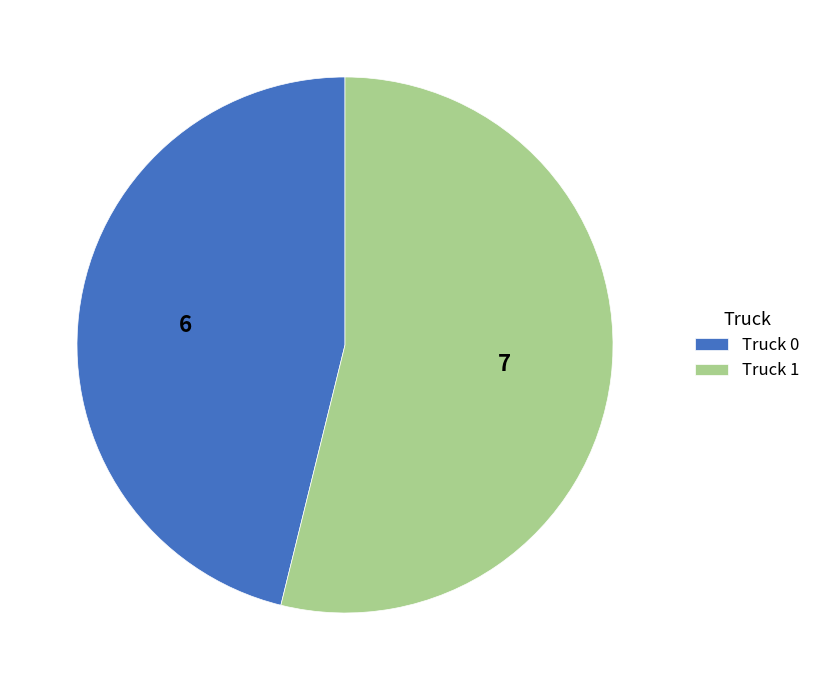

Which slice represents more than half of the pie?

Truck 1